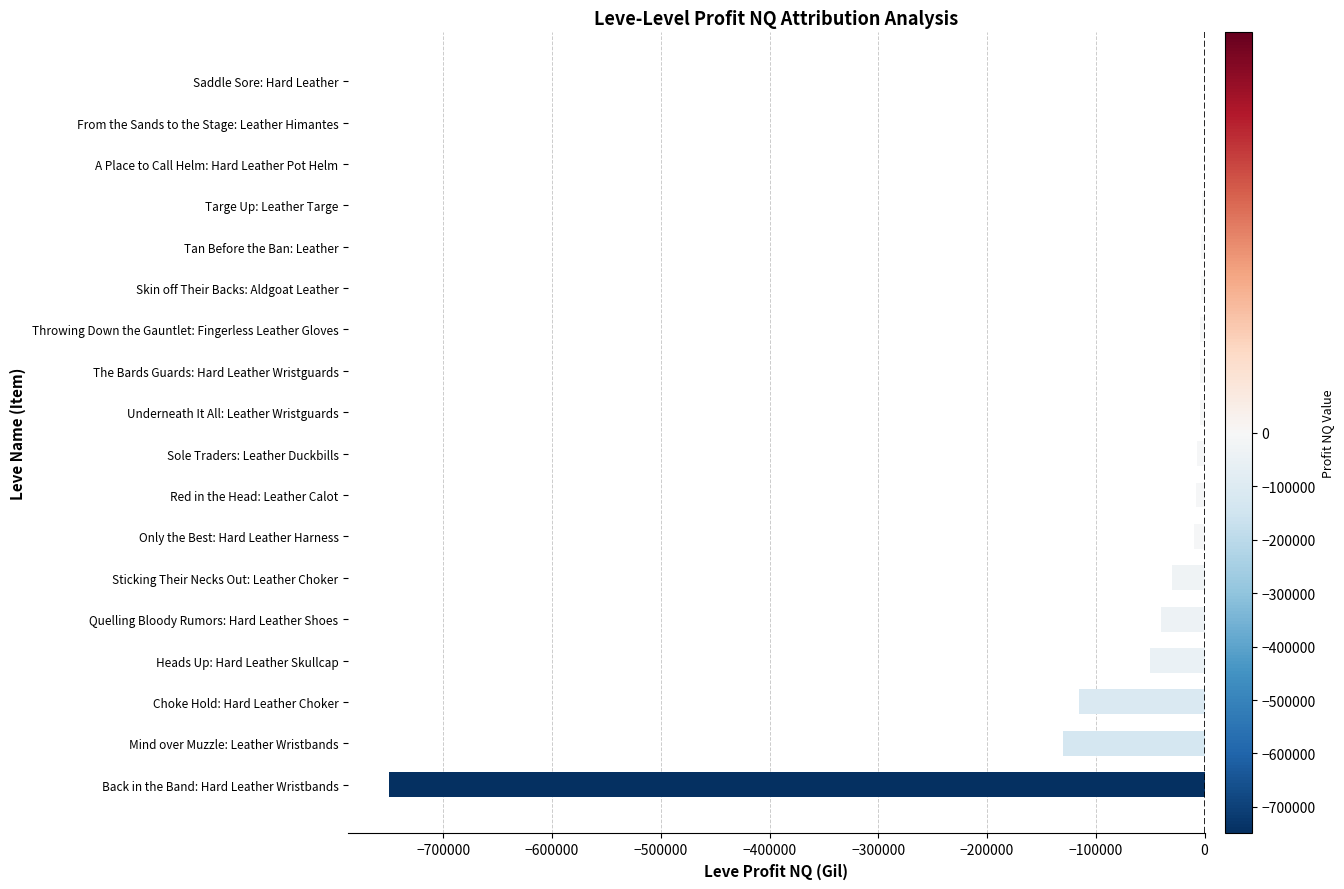

Read the value at Sticking Their Necks Out: Leather Choker.

-29888.0